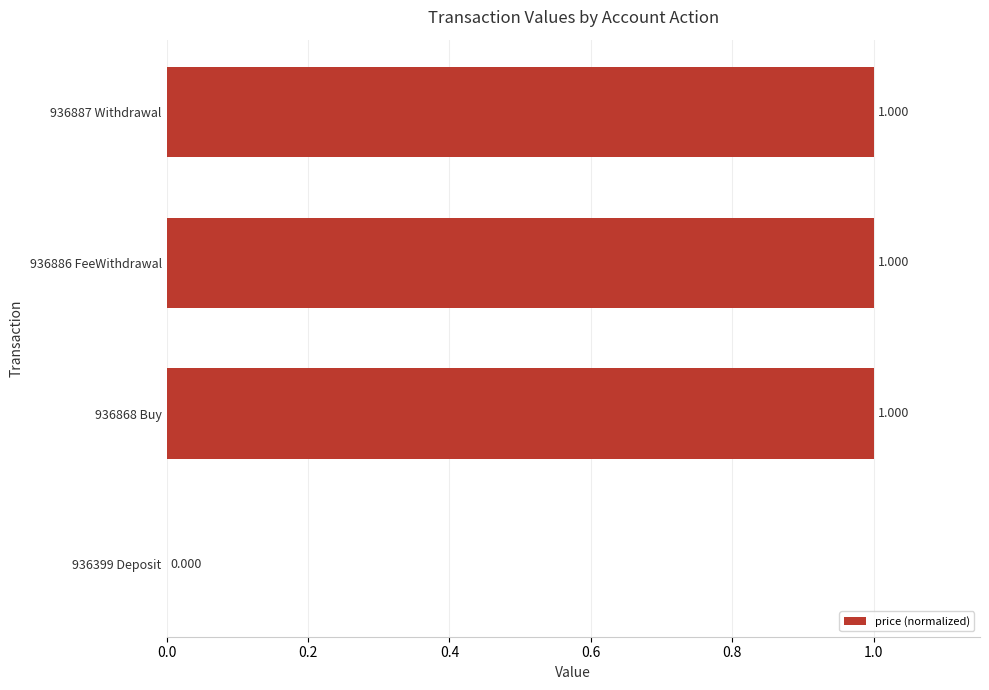

How many distinct data groups are displayed?

1